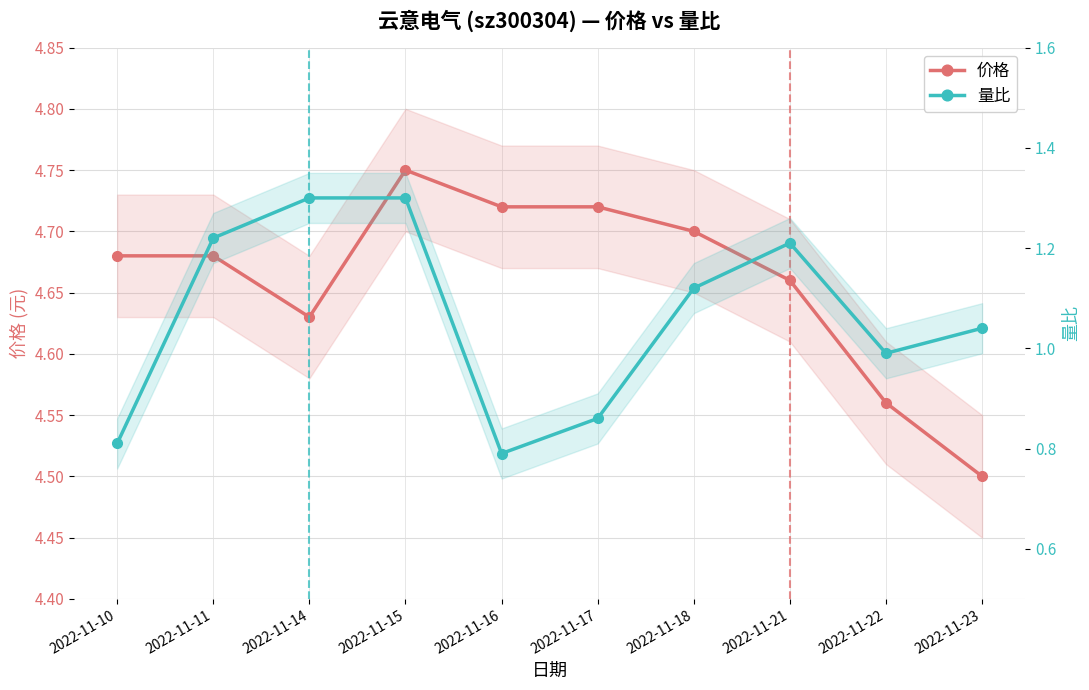

How many 价格 values are between 4 and 5?

10